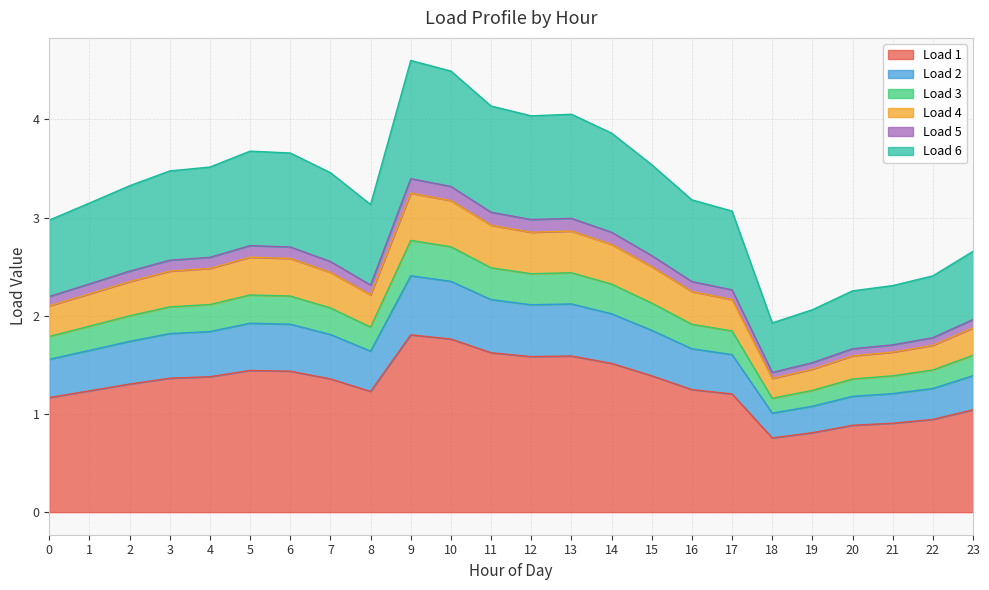

Reading left to right, transcribe all the data shown in this chart.

Load 1: 0=1.2	1=1.2	2=1.3	3=1.4	4=1.4	5=1.4	6=1.4	7=1.4	8=1.2	9=1.8	10=1.8	11=1.6	12=1.6	13=1.6	14=1.5	15=1.4	16=1.2	17=1.2	18=0.8	19=0.8	20=0.9	21=0.9	22=0.9	23=1.0
Load 2: 0=1.6	1=1.6	2=1.7	3=1.8	4=1.8	5=1.9	6=1.9	7=1.8	8=1.6	9=2.4	10=2.4	11=2.2	12=2.1	13=2.1	14=2.0	15=1.9	16=1.7	17=1.6	18=1.0	19=1.1	20=1.2	21=1.2	22=1.3	23=1.4
Load 3: 0=1.8	1=1.9	2=2.0	3=2.1	4=2.1	5=2.2	6=2.2	7=2.1	8=1.9	9=2.8	10=2.7	11=2.5	12=2.4	13=2.4	14=2.3	15=2.1	16=1.9	17=1.8	18=1.2	19=1.2	20=1.4	21=1.4	22=1.4	23=1.6
Load 4: 0=2.1	1=2.2	2=2.3	3=2.5	4=2.5	5=2.6	6=2.6	7=2.4	8=2.2	9=3.2	10=3.2	11=2.9	12=2.9	13=2.9	14=2.7	15=2.5	16=2.2	17=2.2	18=1.4	19=1.5	20=1.6	21=1.6	22=1.7	23=1.9
Load 5: 0=2.2	1=2.3	2=2.5	3=2.6	4=2.6	5=2.7	6=2.7	7=2.6	8=2.3	9=3.4	10=3.3	11=3.1	12=3.0	13=3.0	14=2.9	15=2.6	16=2.3	17=2.3	18=1.4	19=1.5	20=1.7	21=1.7	22=1.8	23=2.0
Load 6: 0=3.0	1=3.1	2=3.3	3=3.5	4=3.5	5=3.7	6=3.7	7=3.5	8=3.1	9=4.6	10=4.5	11=4.1	12=4.0	13=4.1	14=3.9	15=3.5	16=3.2	17=3.1	18=1.9	19=2.1	20=2.3	21=2.3	22=2.4	23=2.7